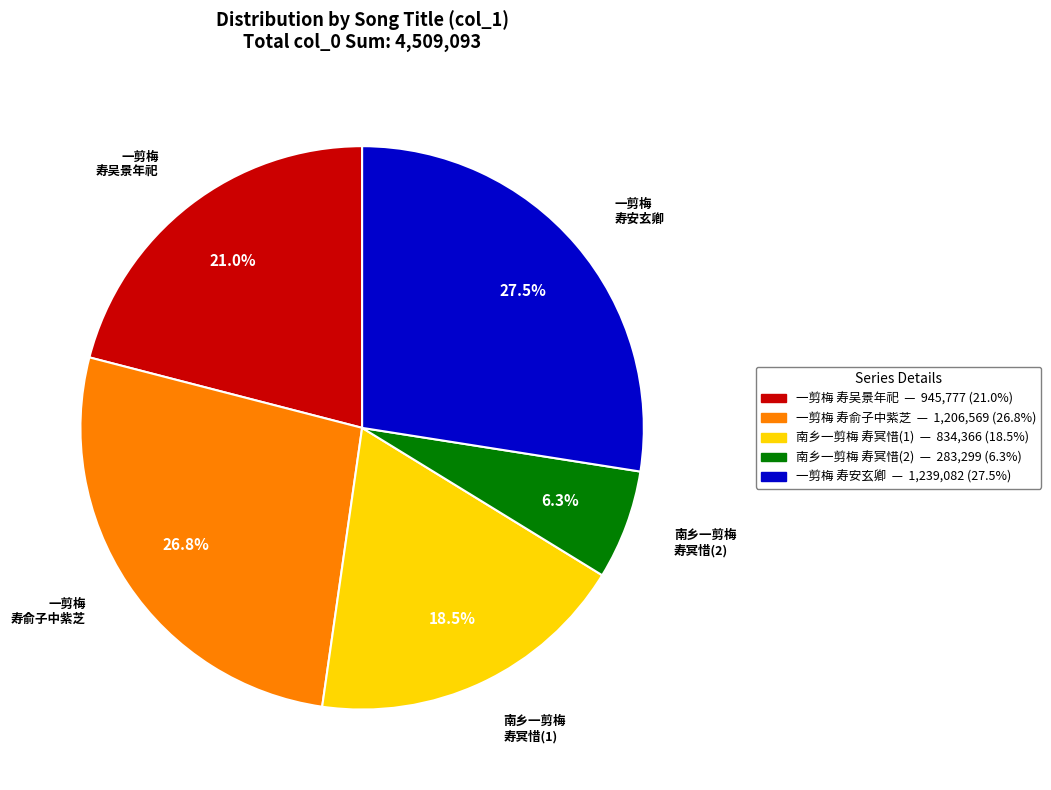

Is there a majority slice in this chart?

No